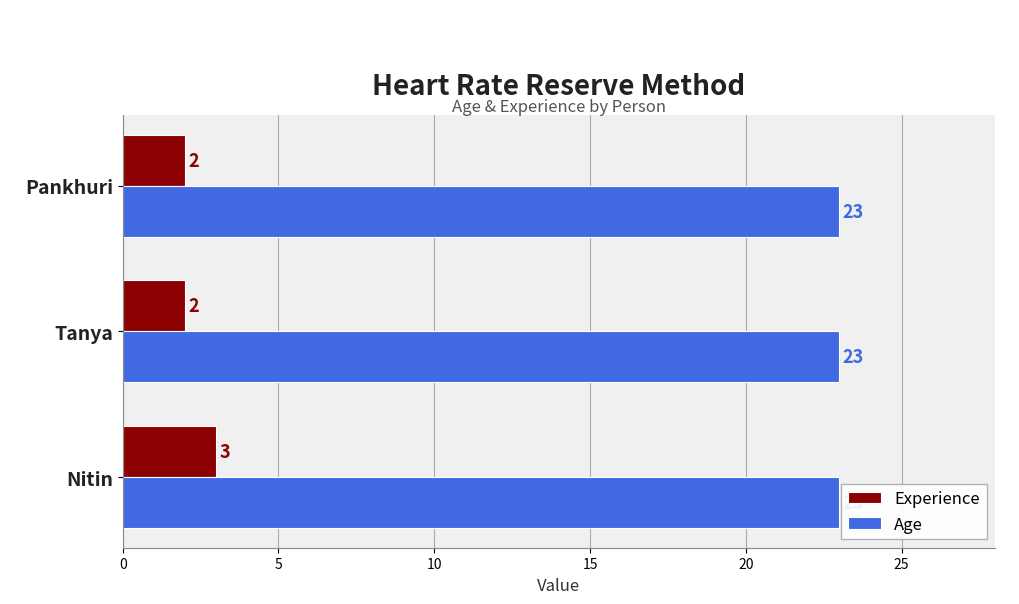

Which series has the largest range (max minus min)?

Experience